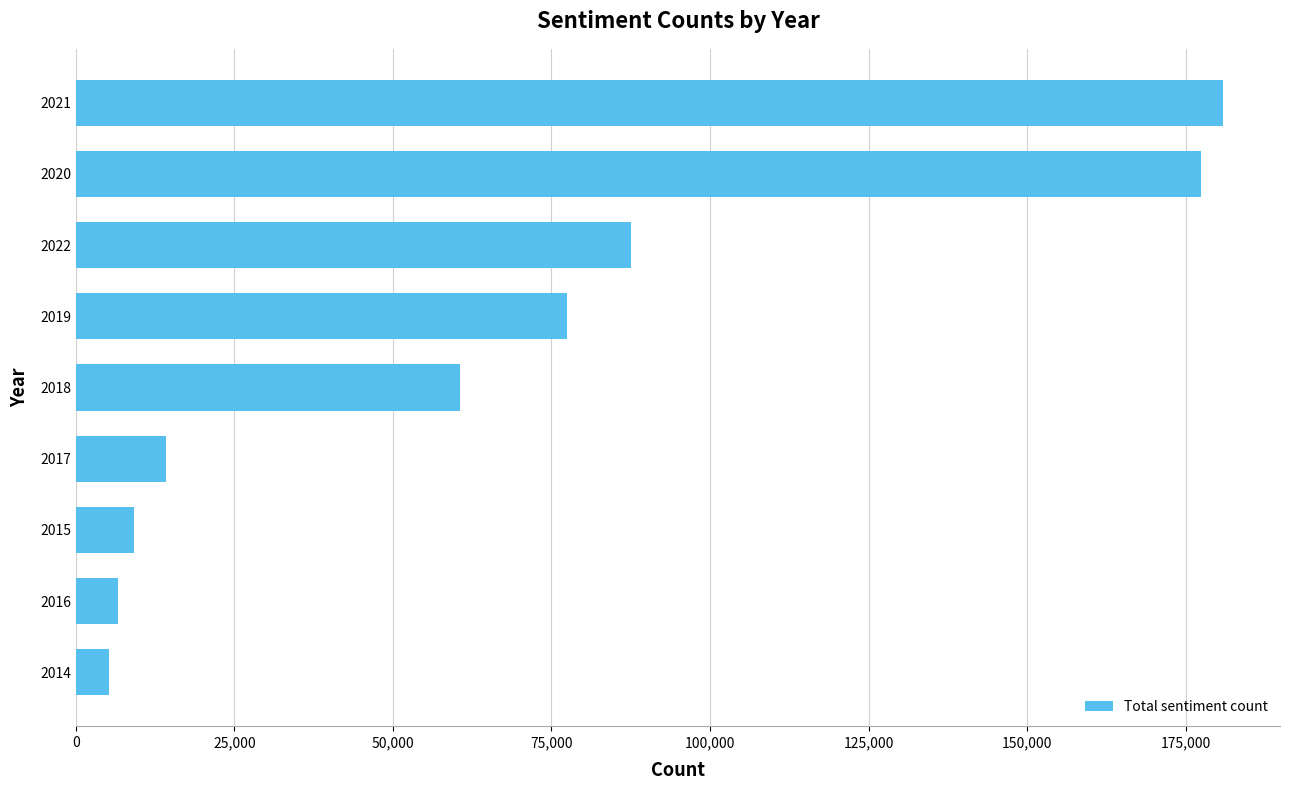

Which has a higher value, 2015 or 2014?

2015